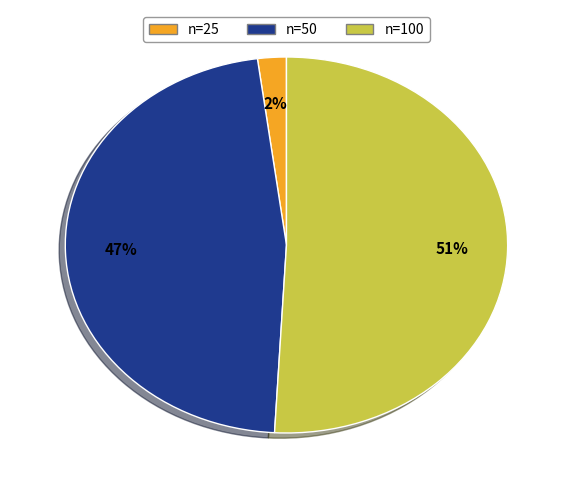

Rank the categories by value from lowest to highest.

n=25, n=50, n=100